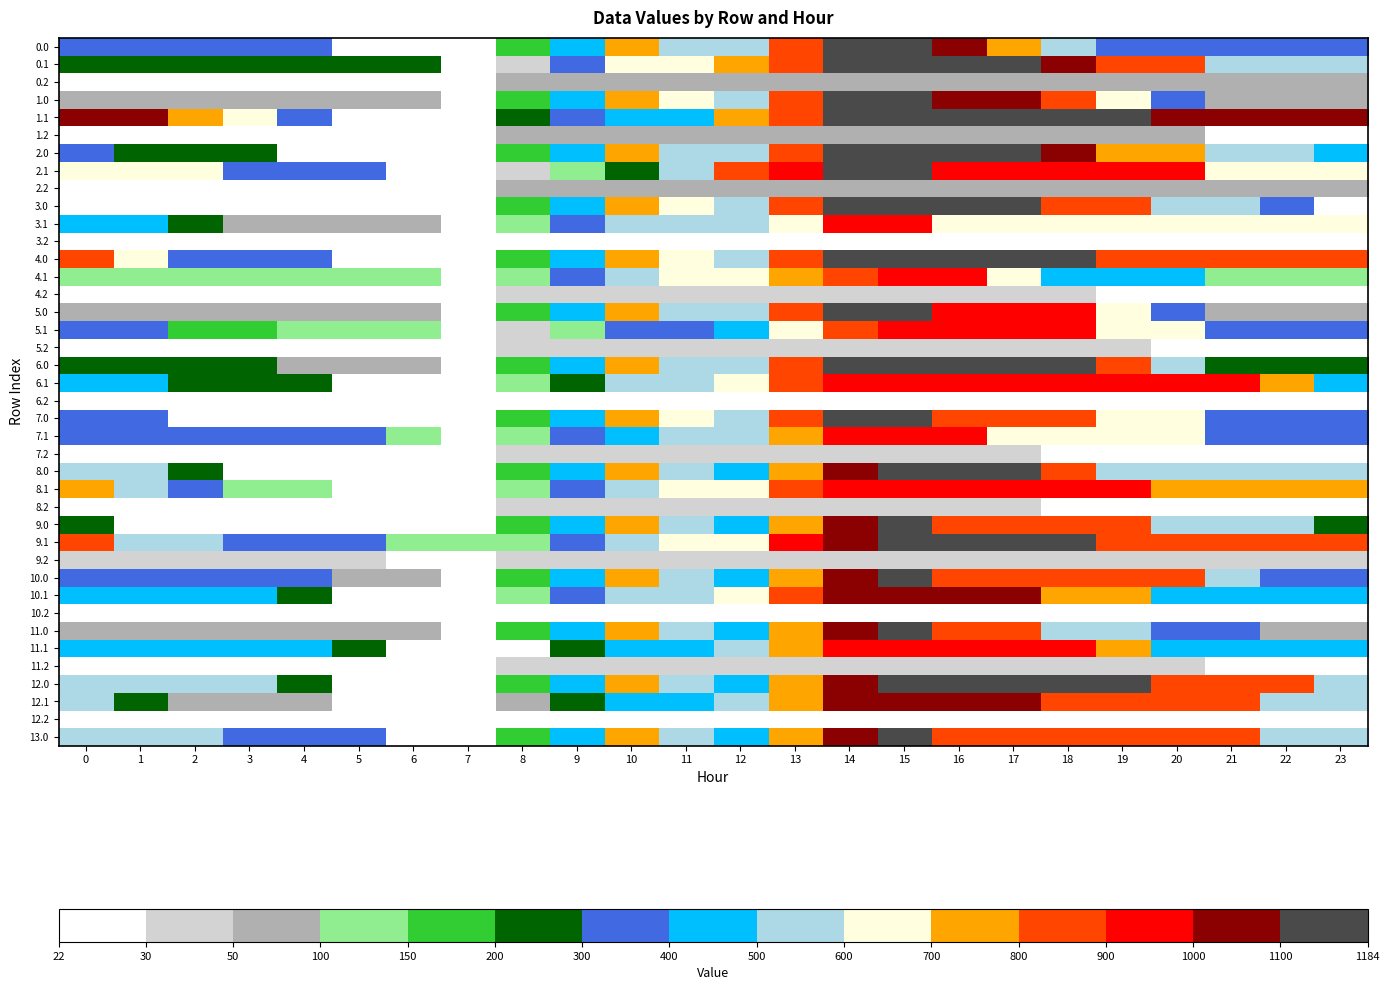

How many distinct data groups are displayed?

40